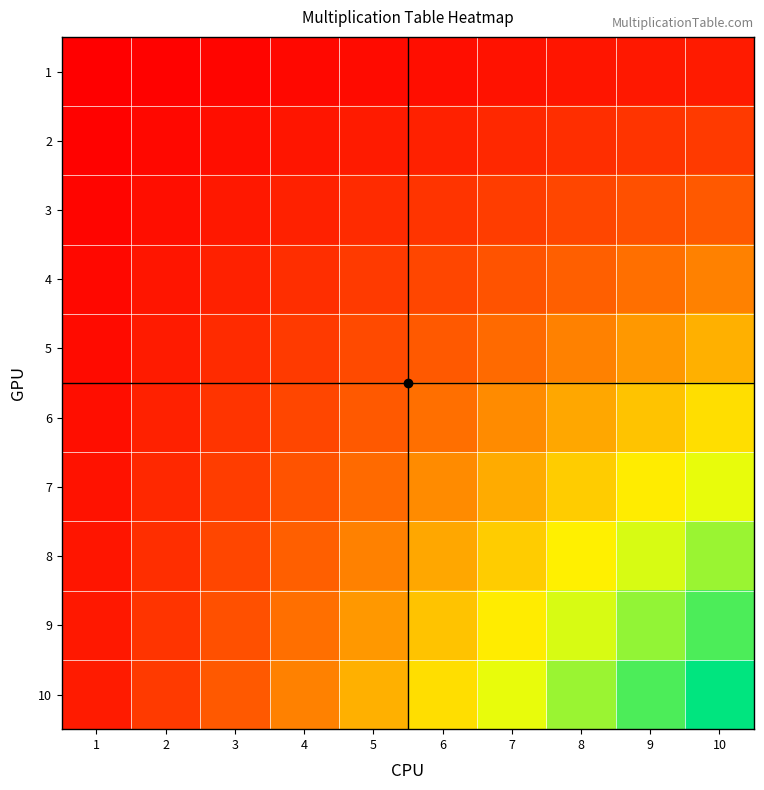

Reading left to right, what are all the values shown in this chart?

1: 1=1	2=2	3=3	4=4	5=5	6=6	7=7	8=8	9=9	10=10
2: 1=2	2=4	3=6	4=8	5=10	6=12	7=14	8=16	9=18	10=20
3: 1=3	2=6	3=9	4=12	5=15	6=18	7=21	8=24	9=27	10=30
4: 1=4	2=8	3=12	4=16	5=20	6=24	7=28	8=32	9=36	10=40
5: 1=5	2=10	3=15	4=20	5=25	6=30	7=35	8=40	9=45	10=50
6: 1=6	2=12	3=18	4=24	5=30	6=36	7=42	8=48	9=54	10=60
7: 1=7	2=14	3=21	4=28	5=35	6=42	7=49	8=56	9=63	10=70
8: 1=8	2=16	3=24	4=32	5=40	6=48	7=56	8=64	9=72	10=80
9: 1=9	2=18	3=27	4=36	5=45	6=54	7=63	8=72	9=81	10=90
10: 1=10	2=20	3=30	4=40	5=50	6=60	7=70	8=80	9=90	10=100